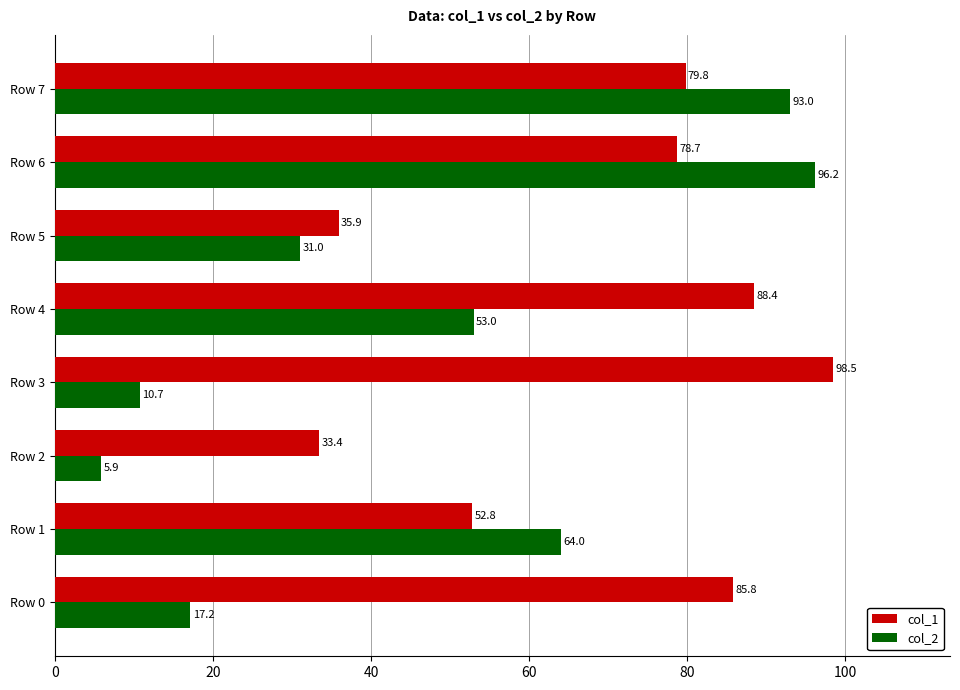

Which series has the largest total across all categories?

col_1